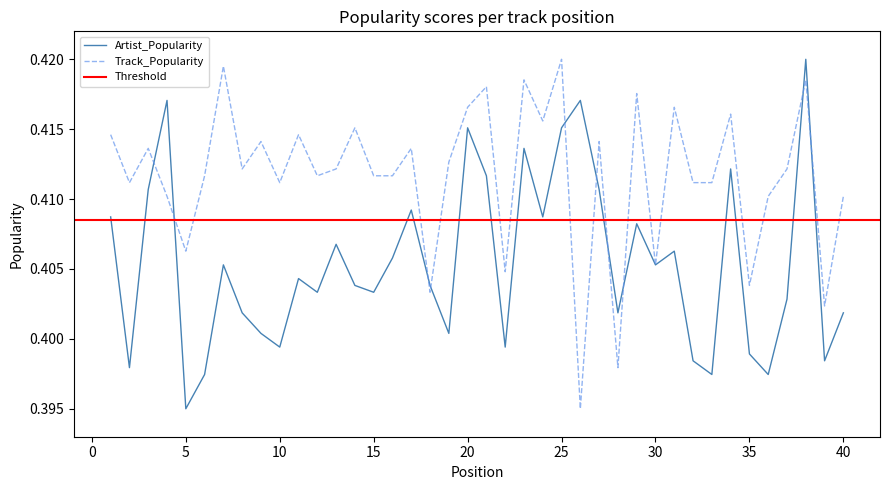

At which category does the chart reach its peak across all series?

38